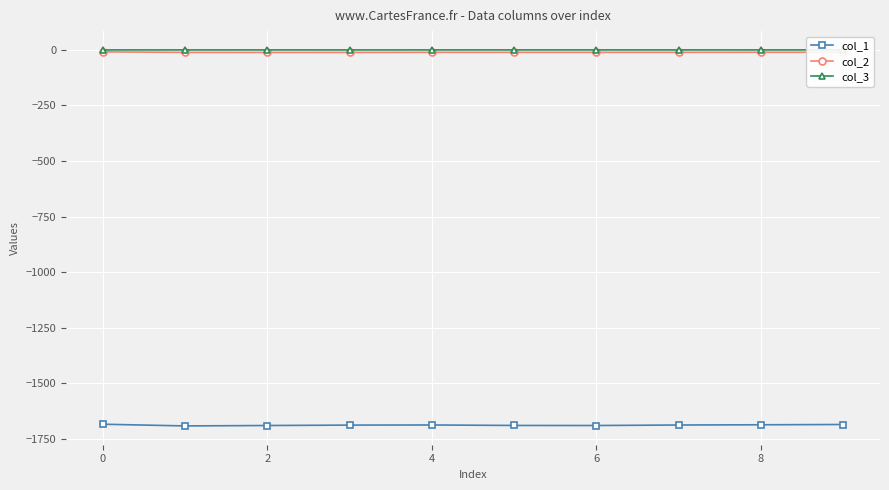

Count the number of data series in this chart.

3